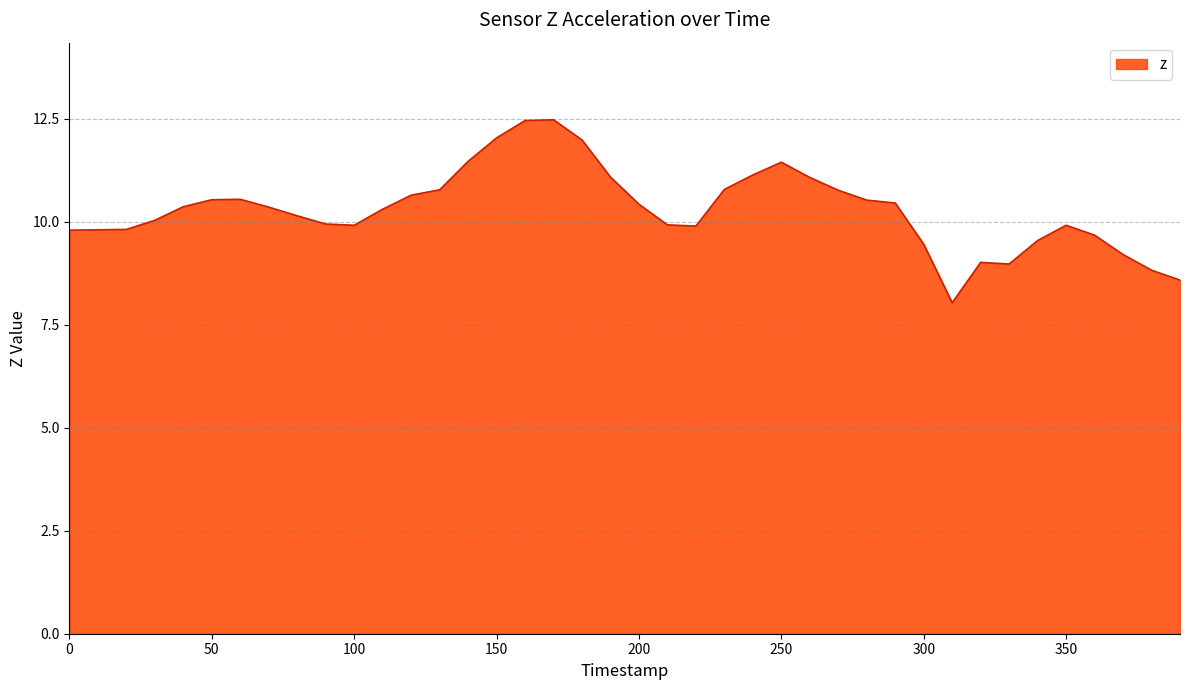

What is the difference between the maximum and minimum values?

4.4